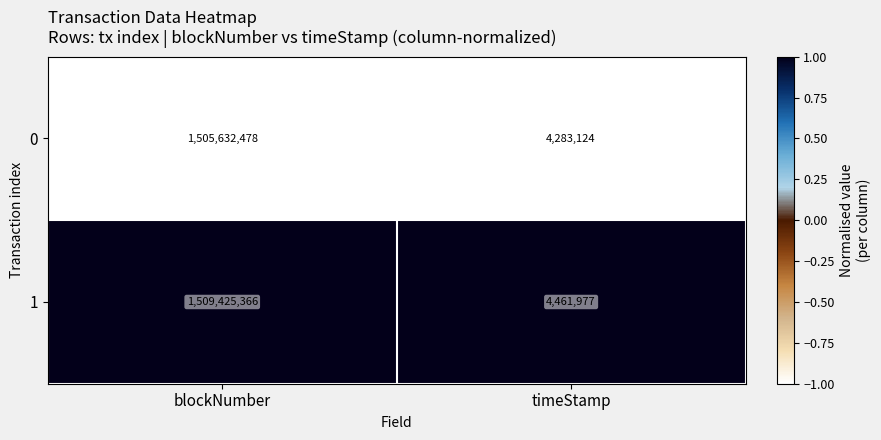

What is the greatest value displayed?

1509425366